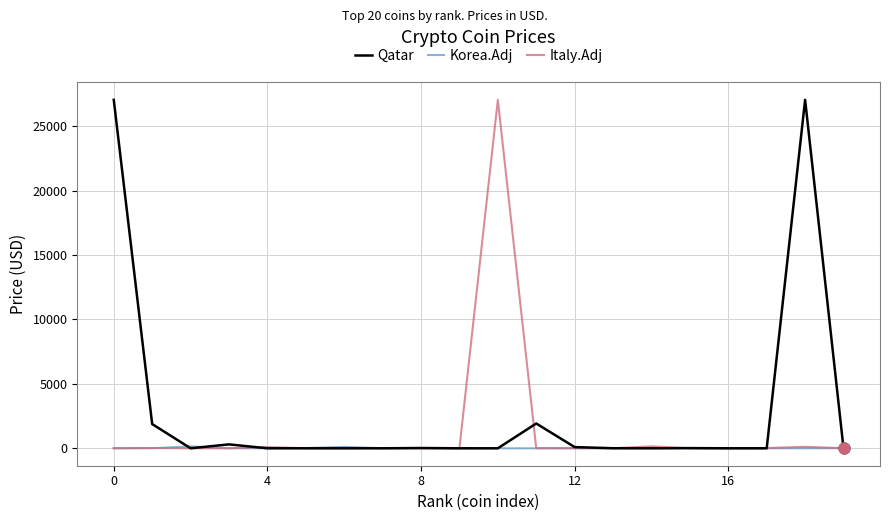

Which series has the largest total across all categories?

Qatar